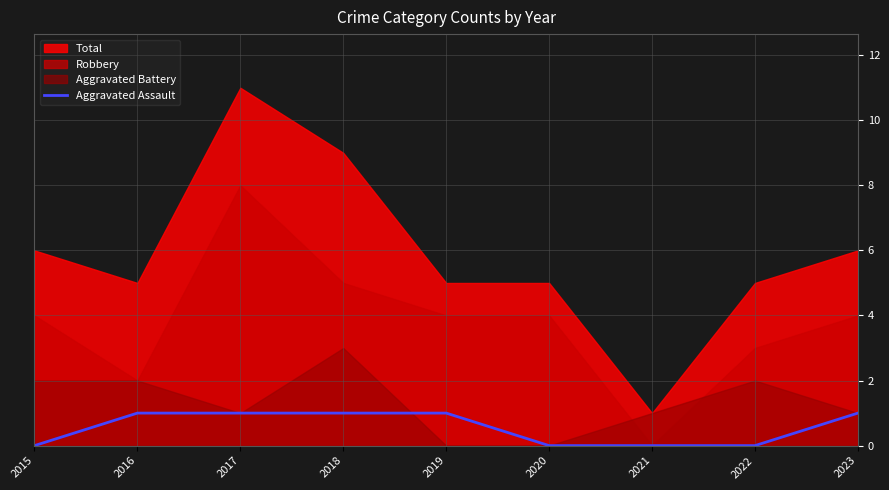

The value of Aggravated Assault at 2021 is -1. True or false?

False